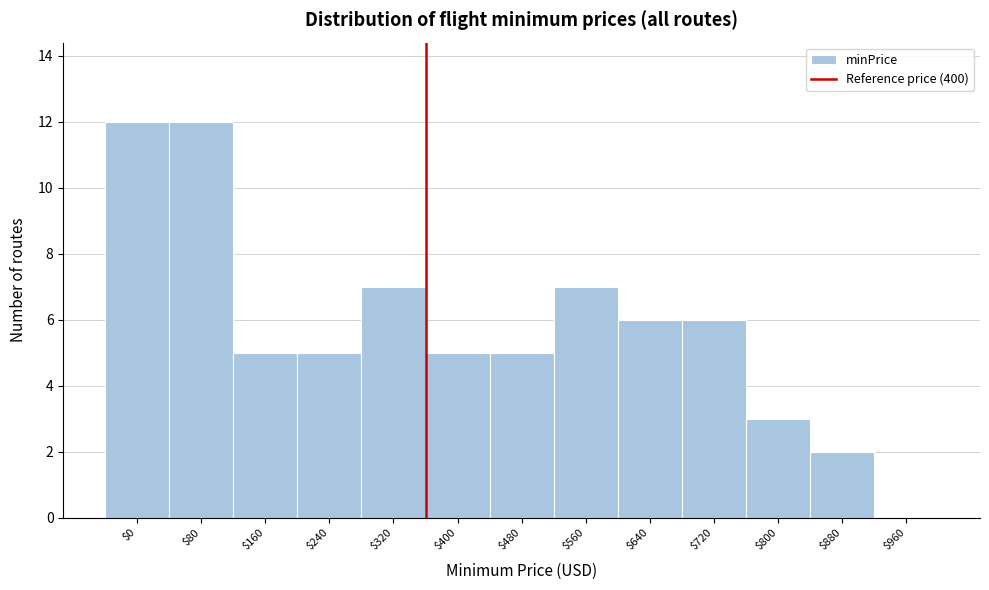

The value at $720 is 8. True or false?

False